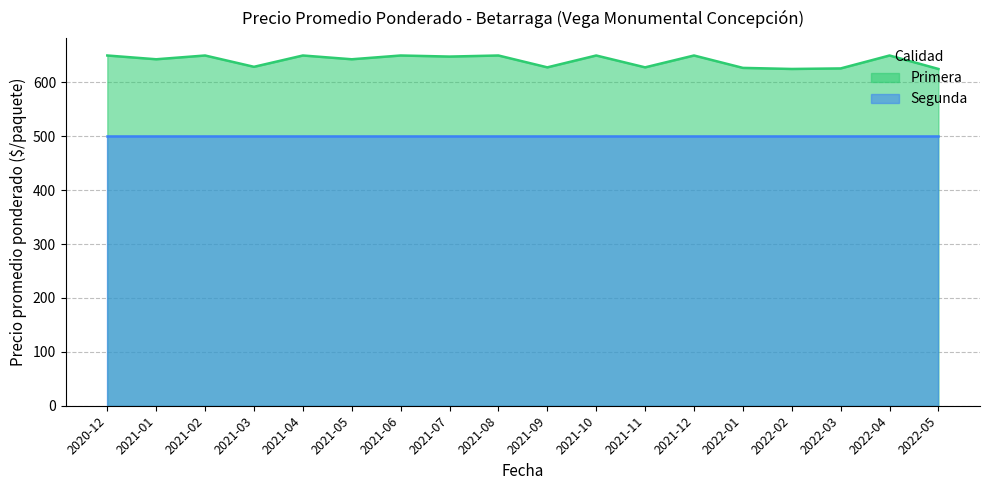

What is the label of the 10th point from the right?

2021-08